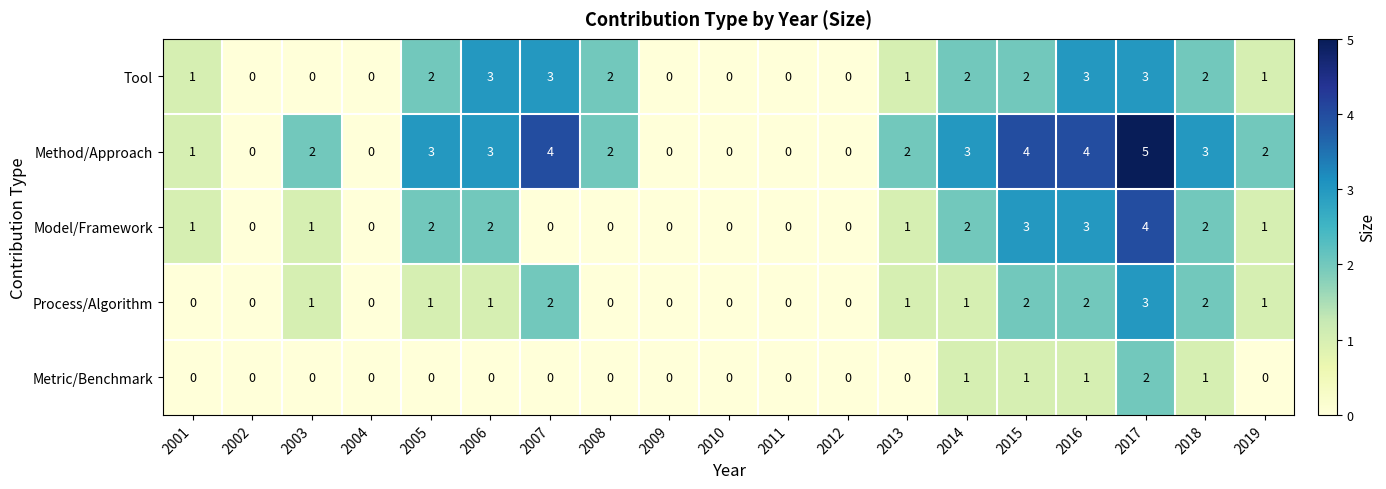

Is it true that Process/Algorithm equals 2 at 2015?

True